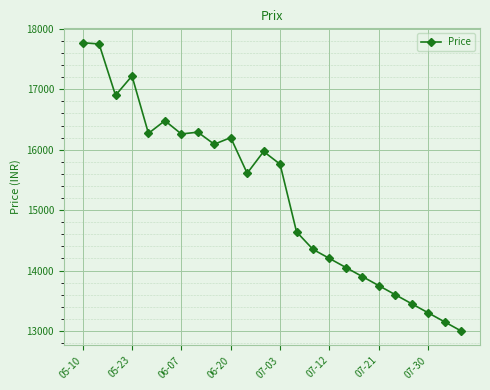

What is the value of the 18th point from the left?

13900